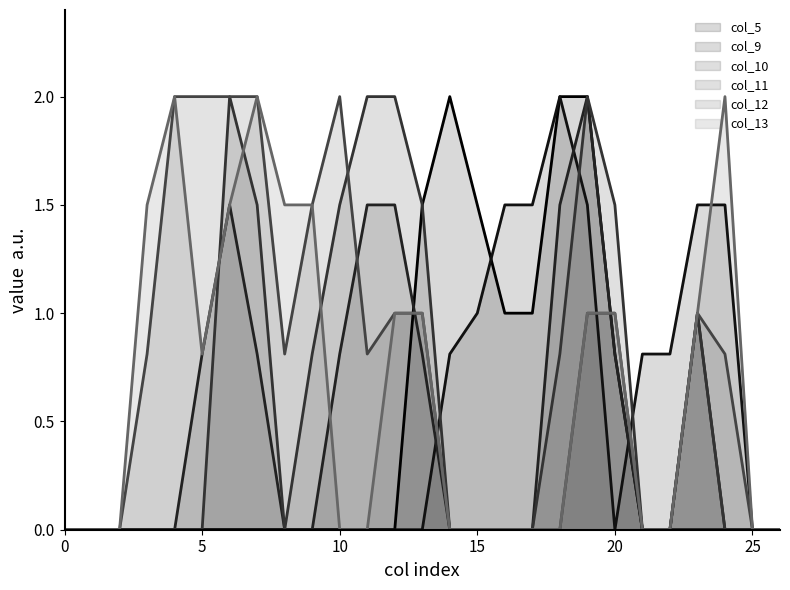

True or false: col_13 has a value of 0.8 at 25.

False